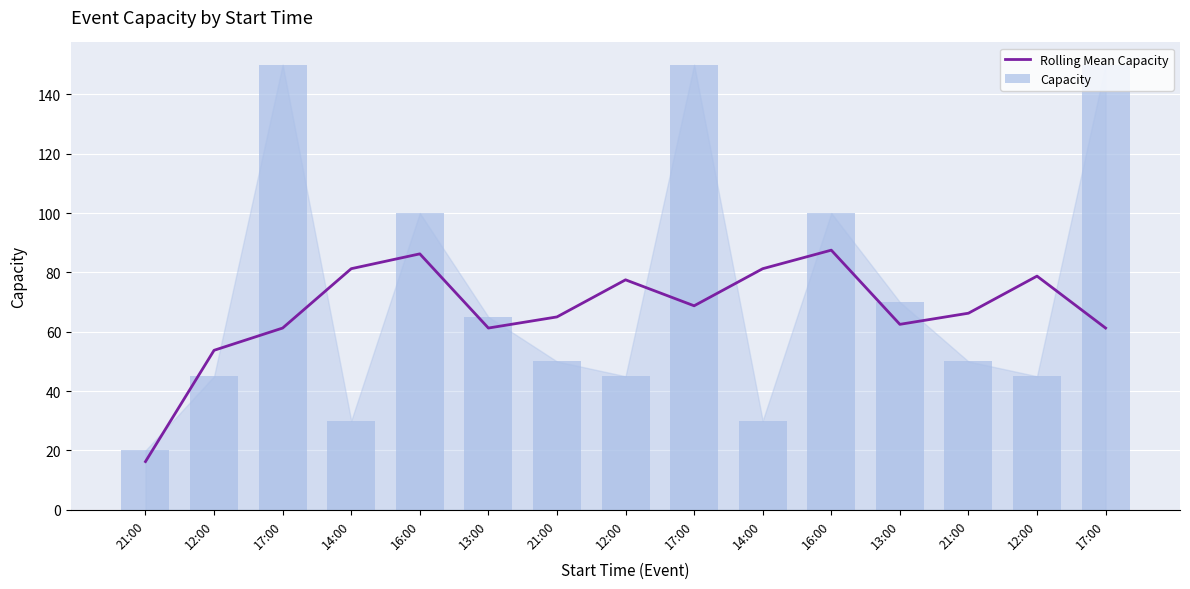

The value of Capacity at 13:00 is 35.2. True or false?

False